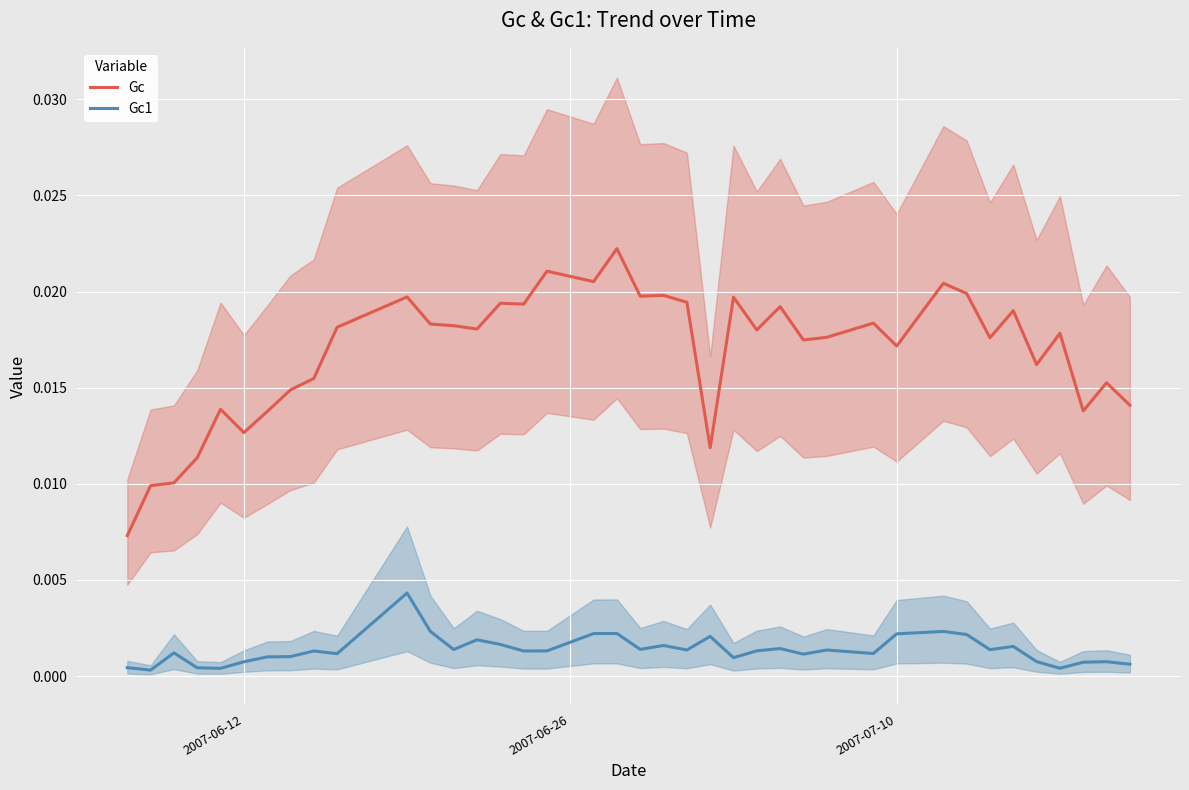

Which series has the widest spread of values?

Gc